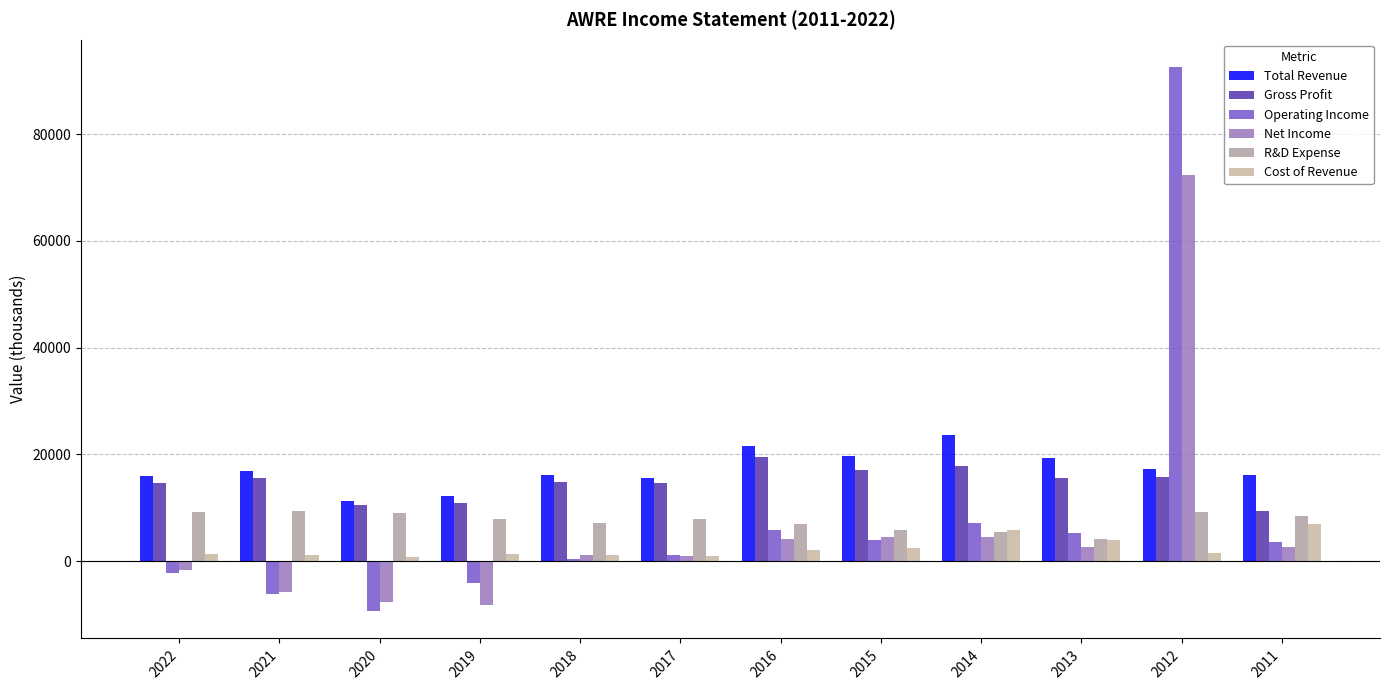

How many data points does each series have?

12